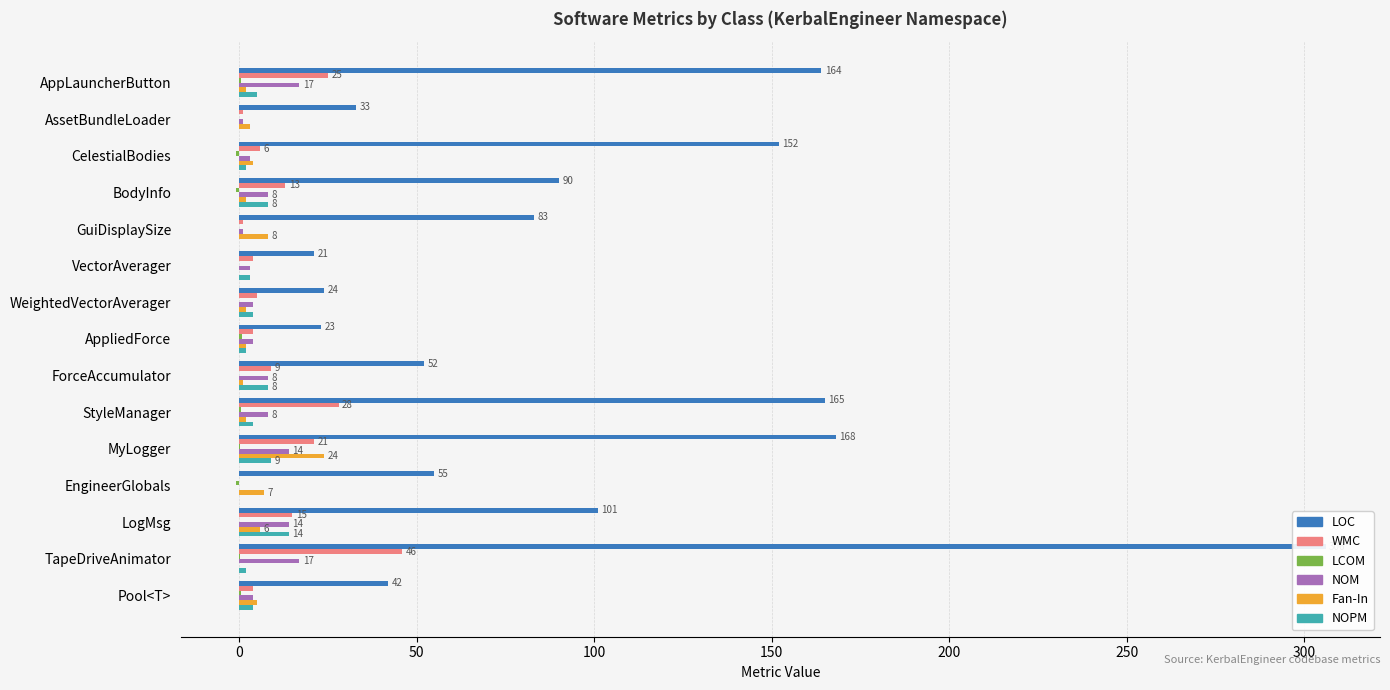

Are the bars grouped side by side (vs. stacked)?

Yes